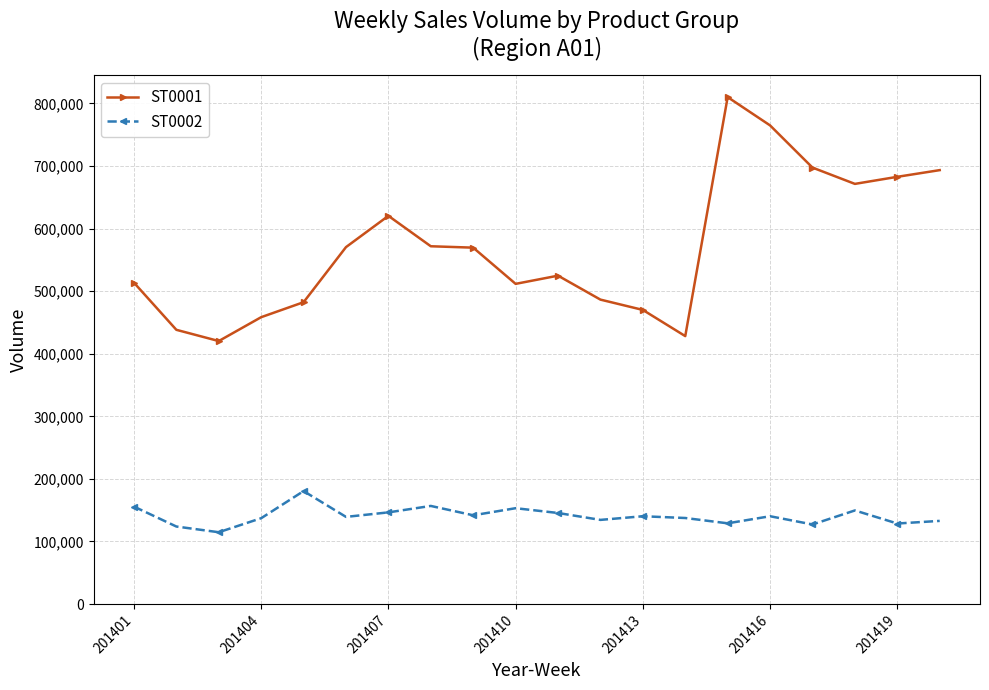

True or false: ST0001 and ST0002 cross at least once.

False